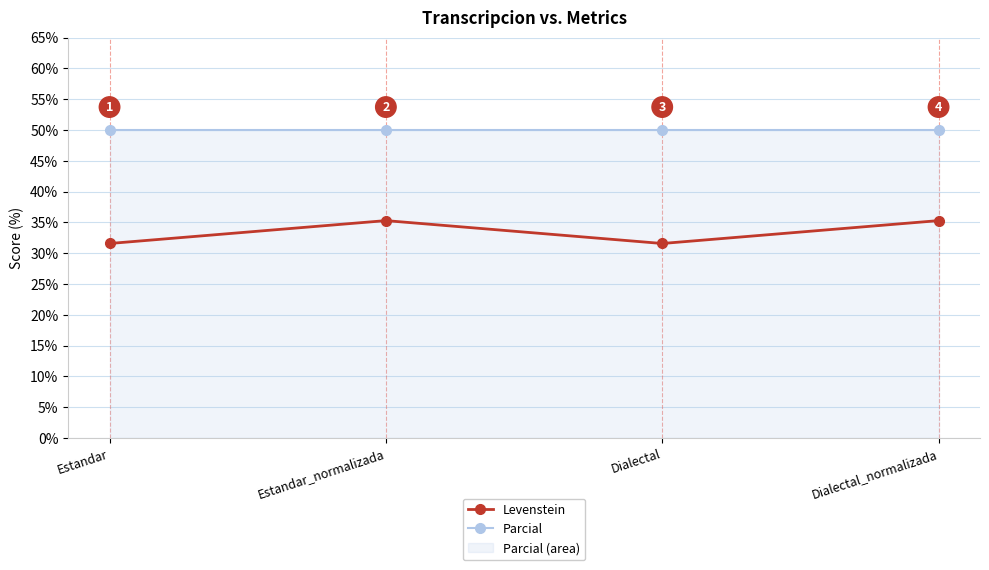

What position from the right is Dialectal?

2